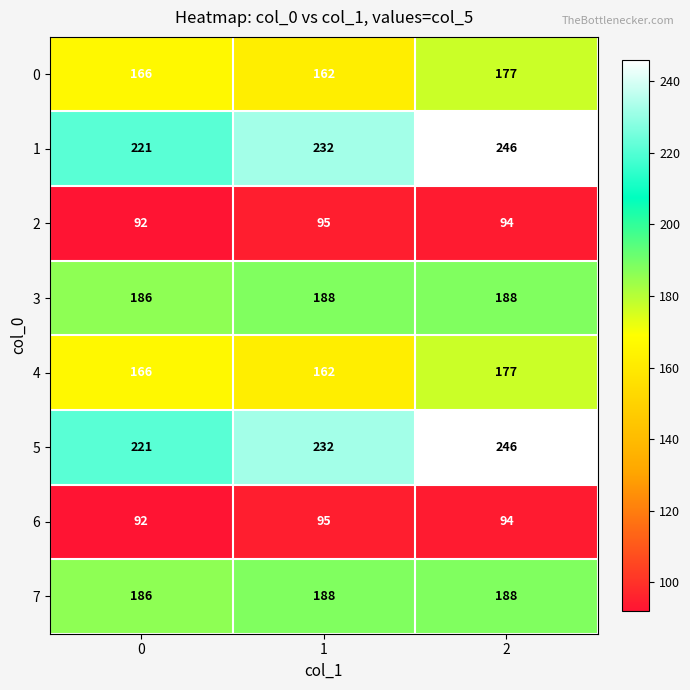

What is the difference between the highest and lowest values at 0?

129